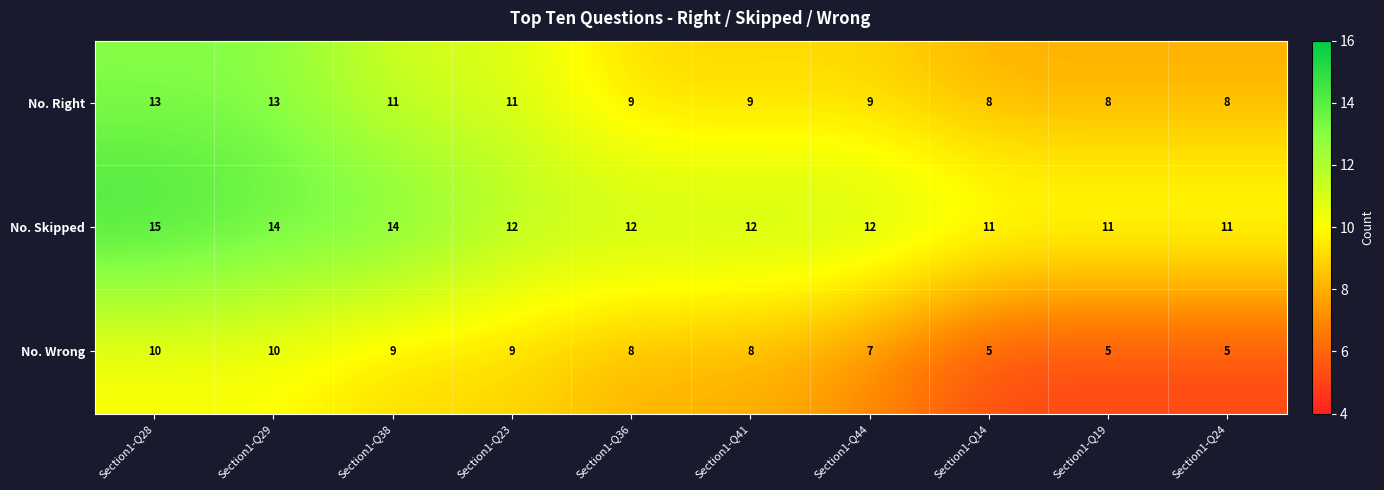

At Section1-Q38, list the series in order from smallest to largest.

No. Wrong, No. Right, No. Skipped